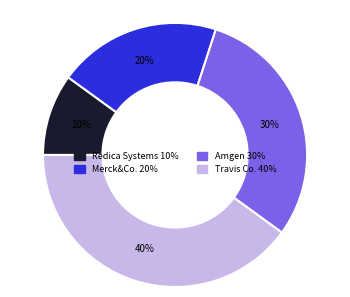

To the nearest percent, what percentage of the pie is Merck&Co.?

20%